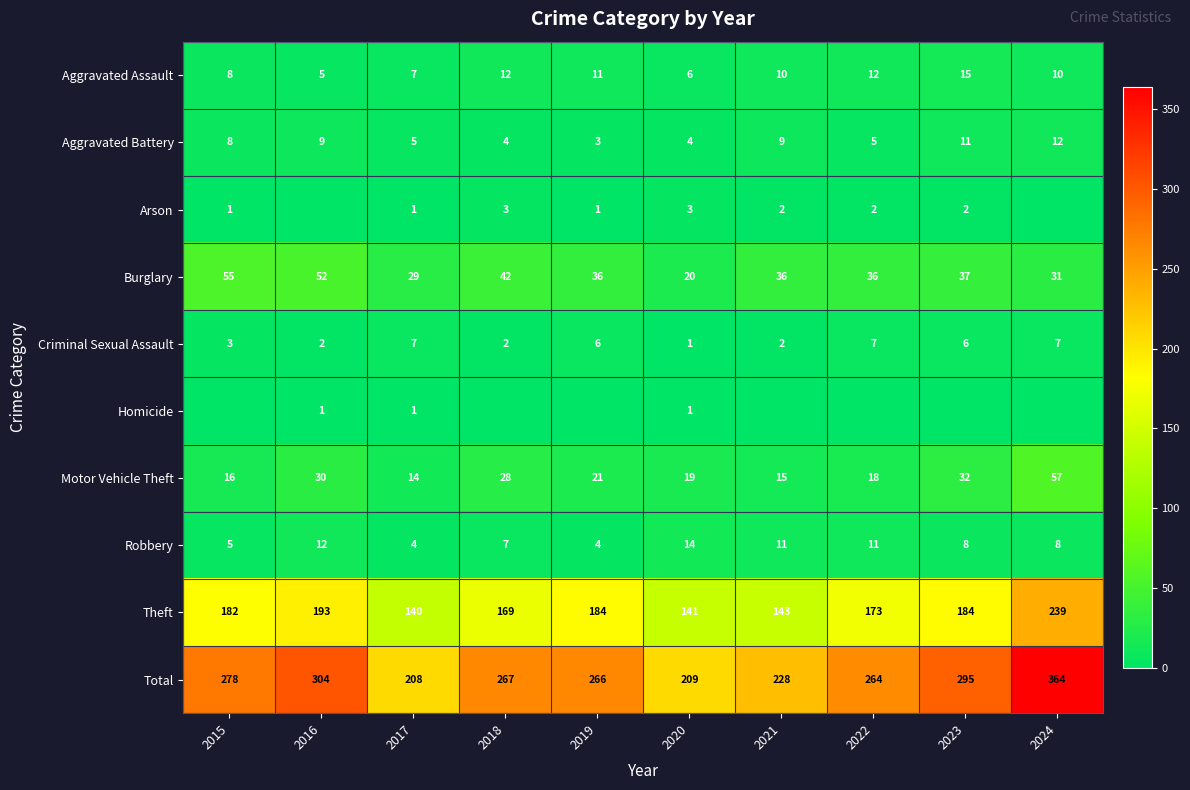

Which has a higher value, 2017 or 2021?

2021